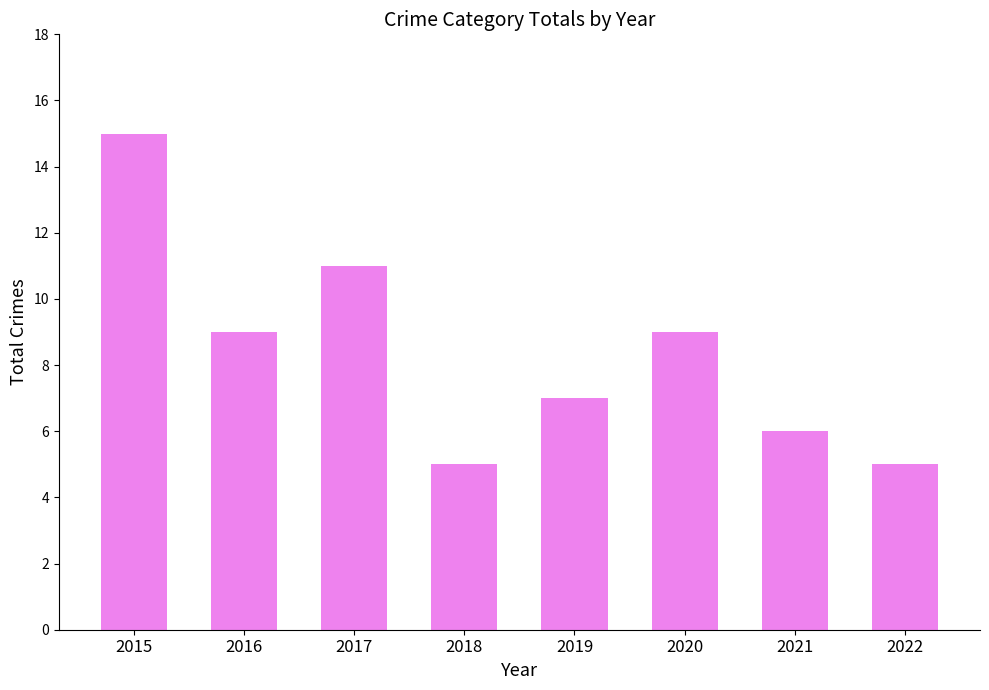

Read the value at 2022.

5